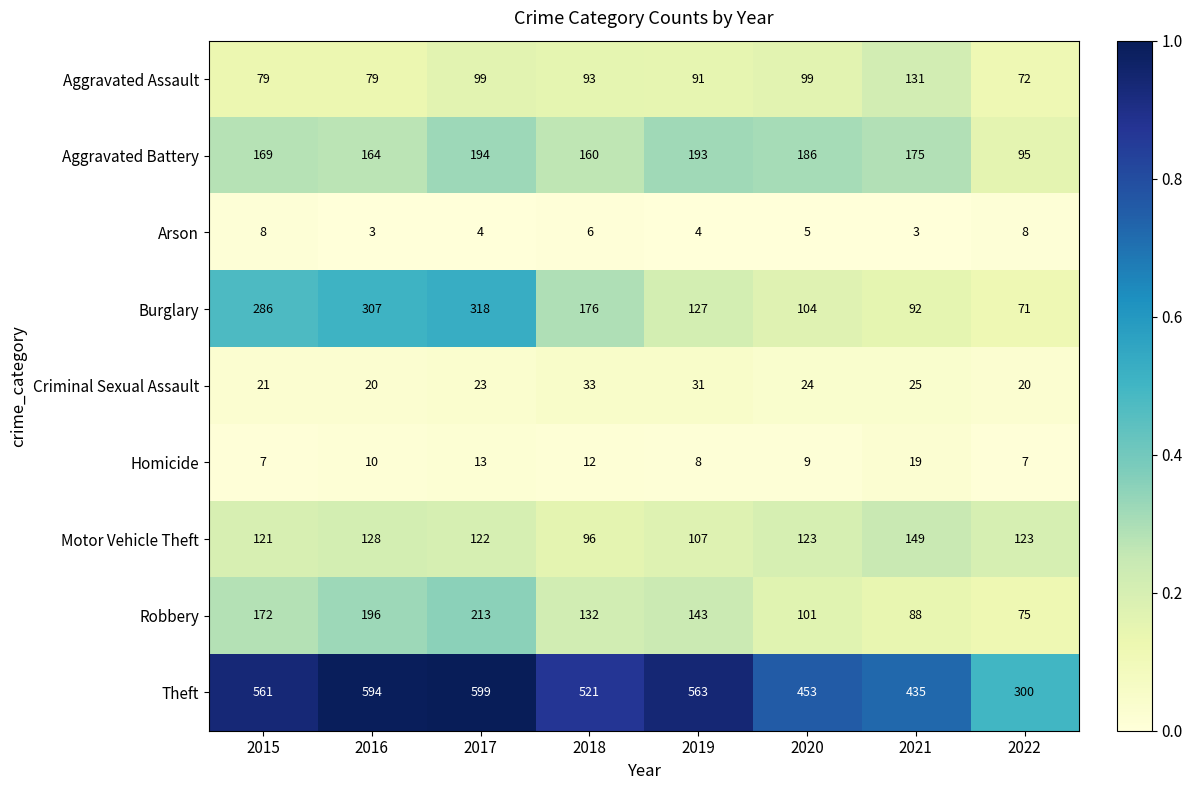

What is the total value across all series at 2015?

1424